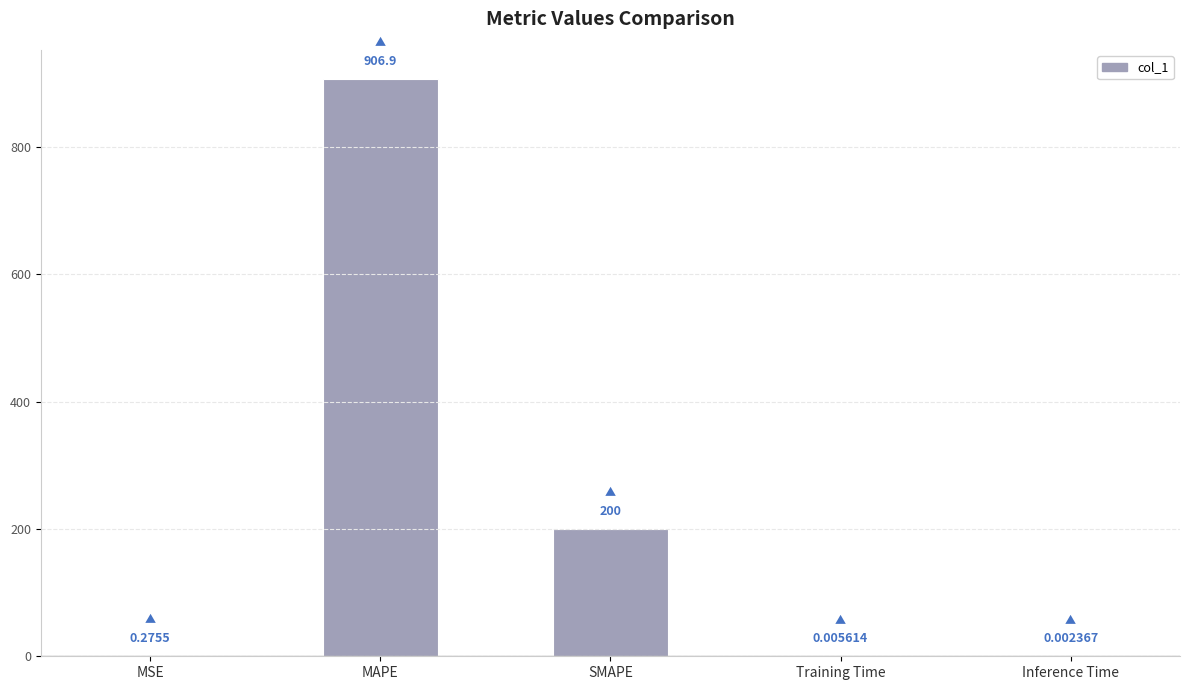

Where is the data nearest to the value 453?

SMAPE